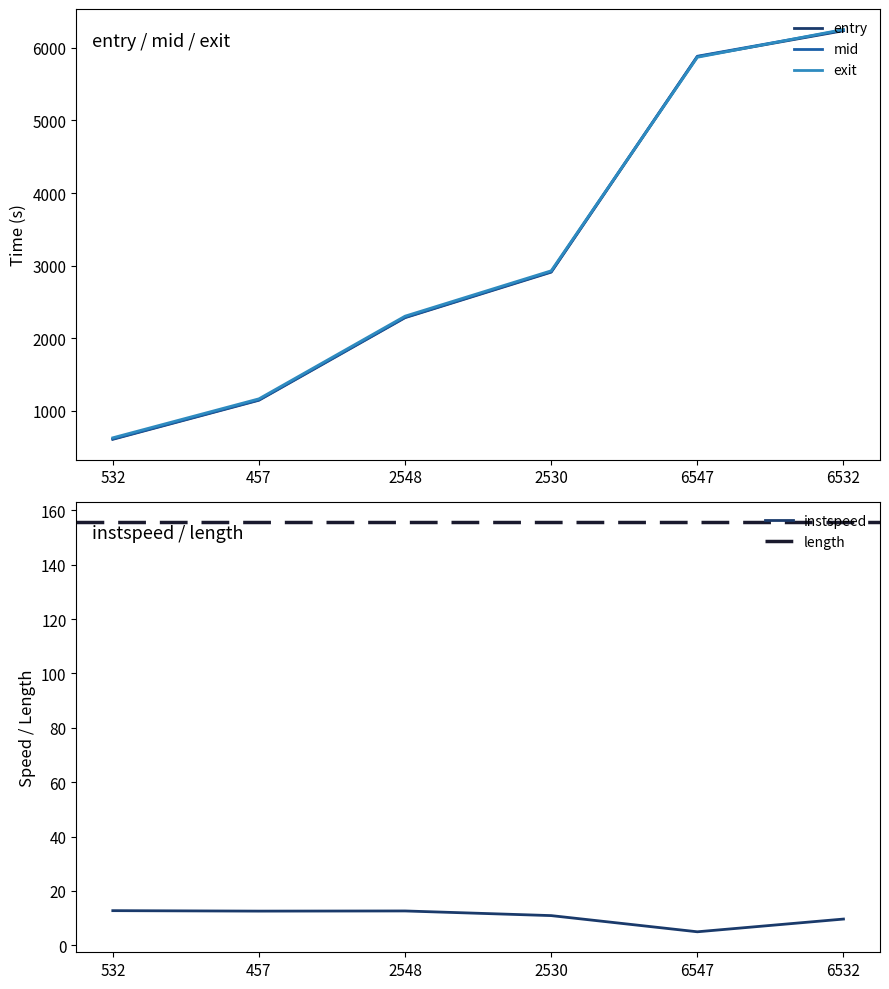

What is the total value across all series at 6532?

18745.7